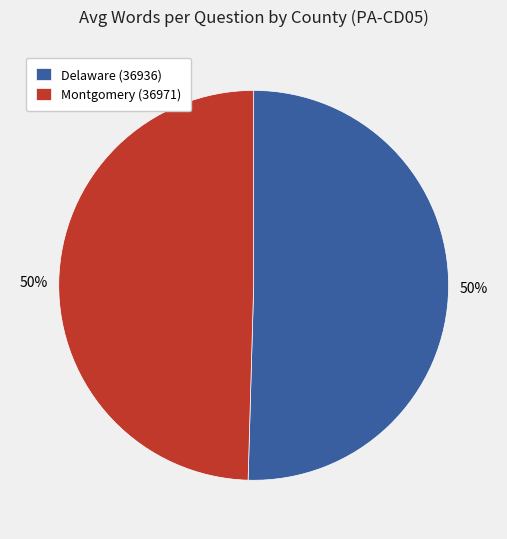

Do Delaware (36936) and Montgomery (36971) together represent more than half of the pie?

Yes